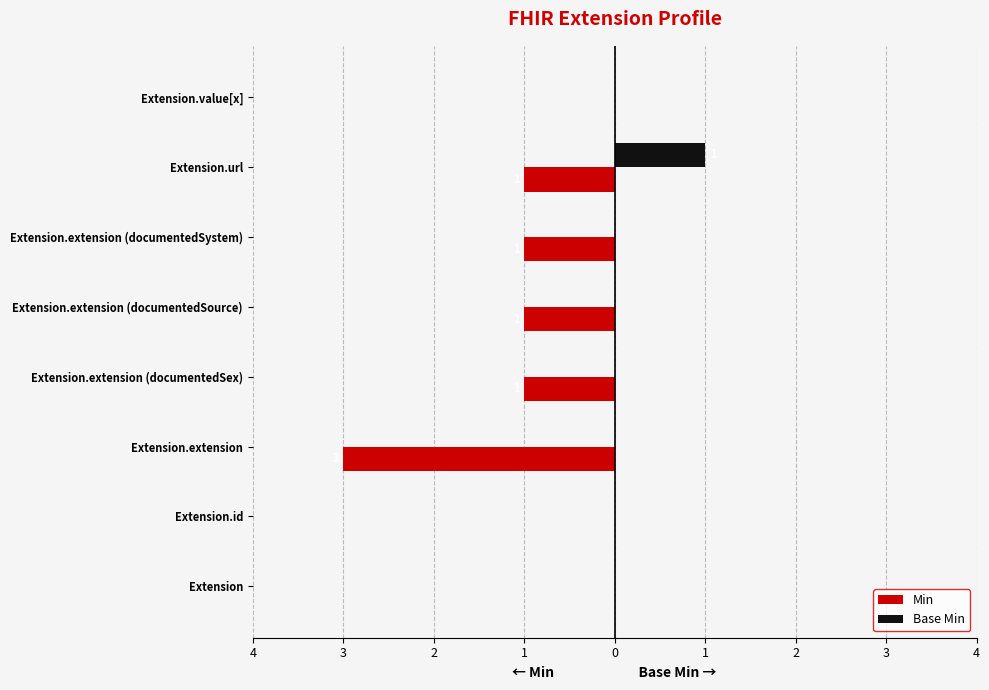

What are all the series names shown in the legend?

Min, Base Min